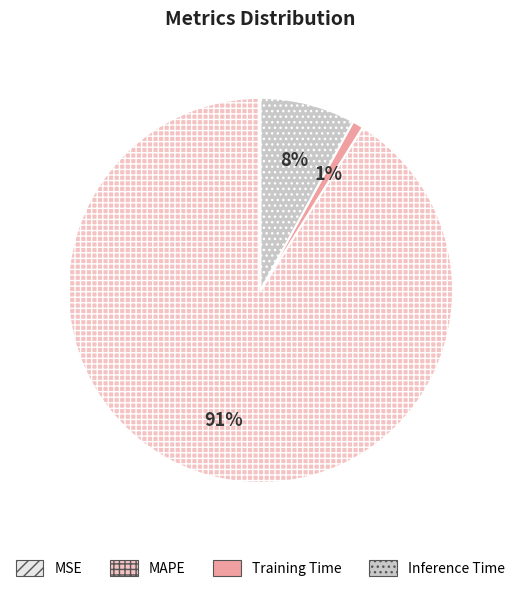

The Inference Time slice represents 8% of the pie. True or false?

True